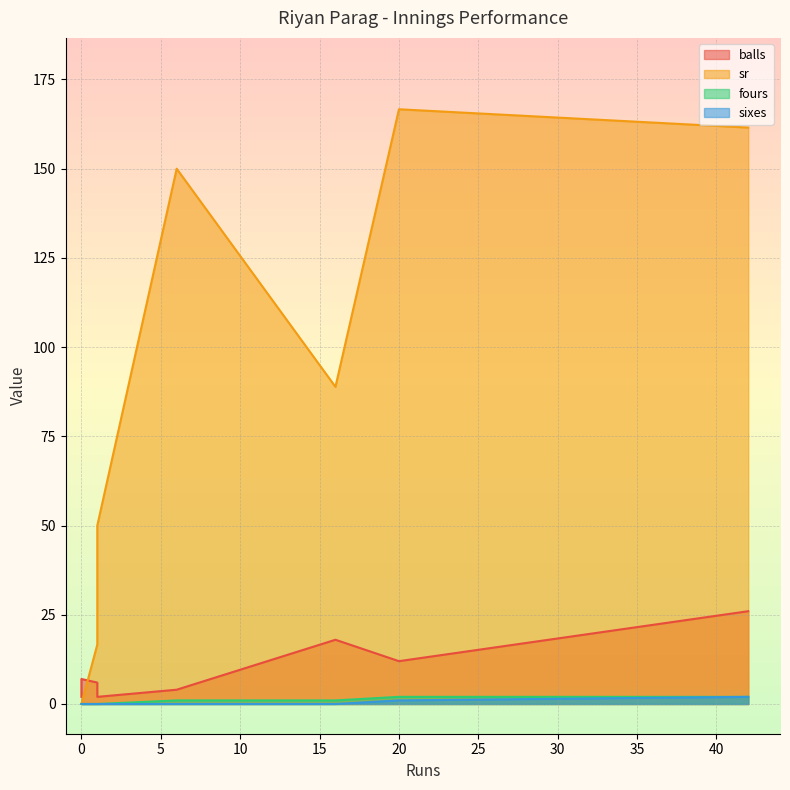

How many data points does each series have?

8